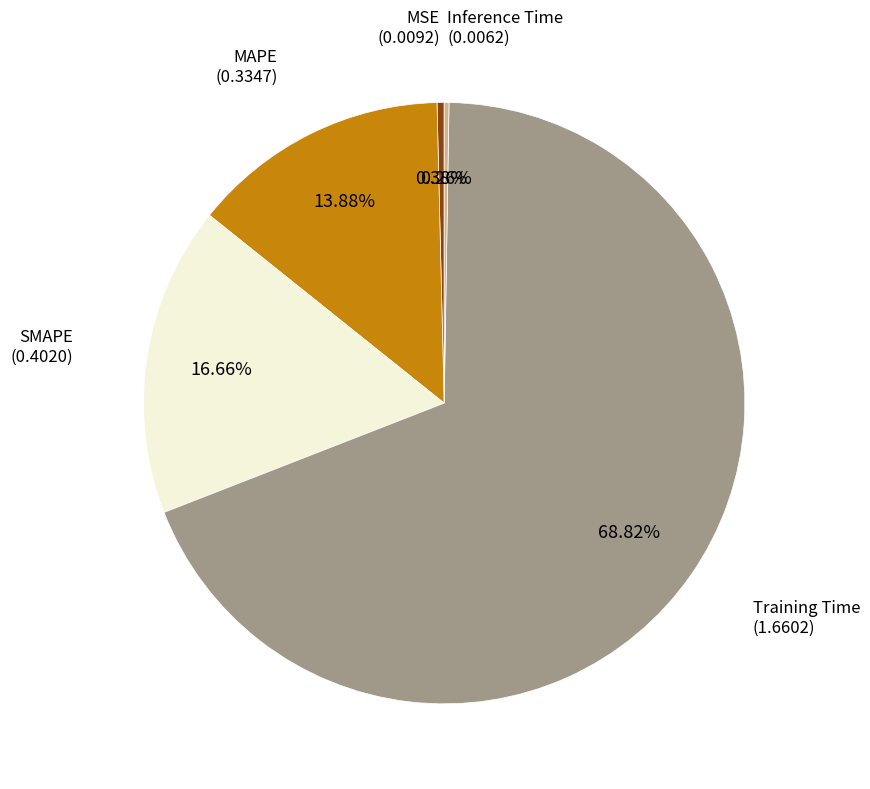

Is there any slice that represents more than half of the pie?

Yes